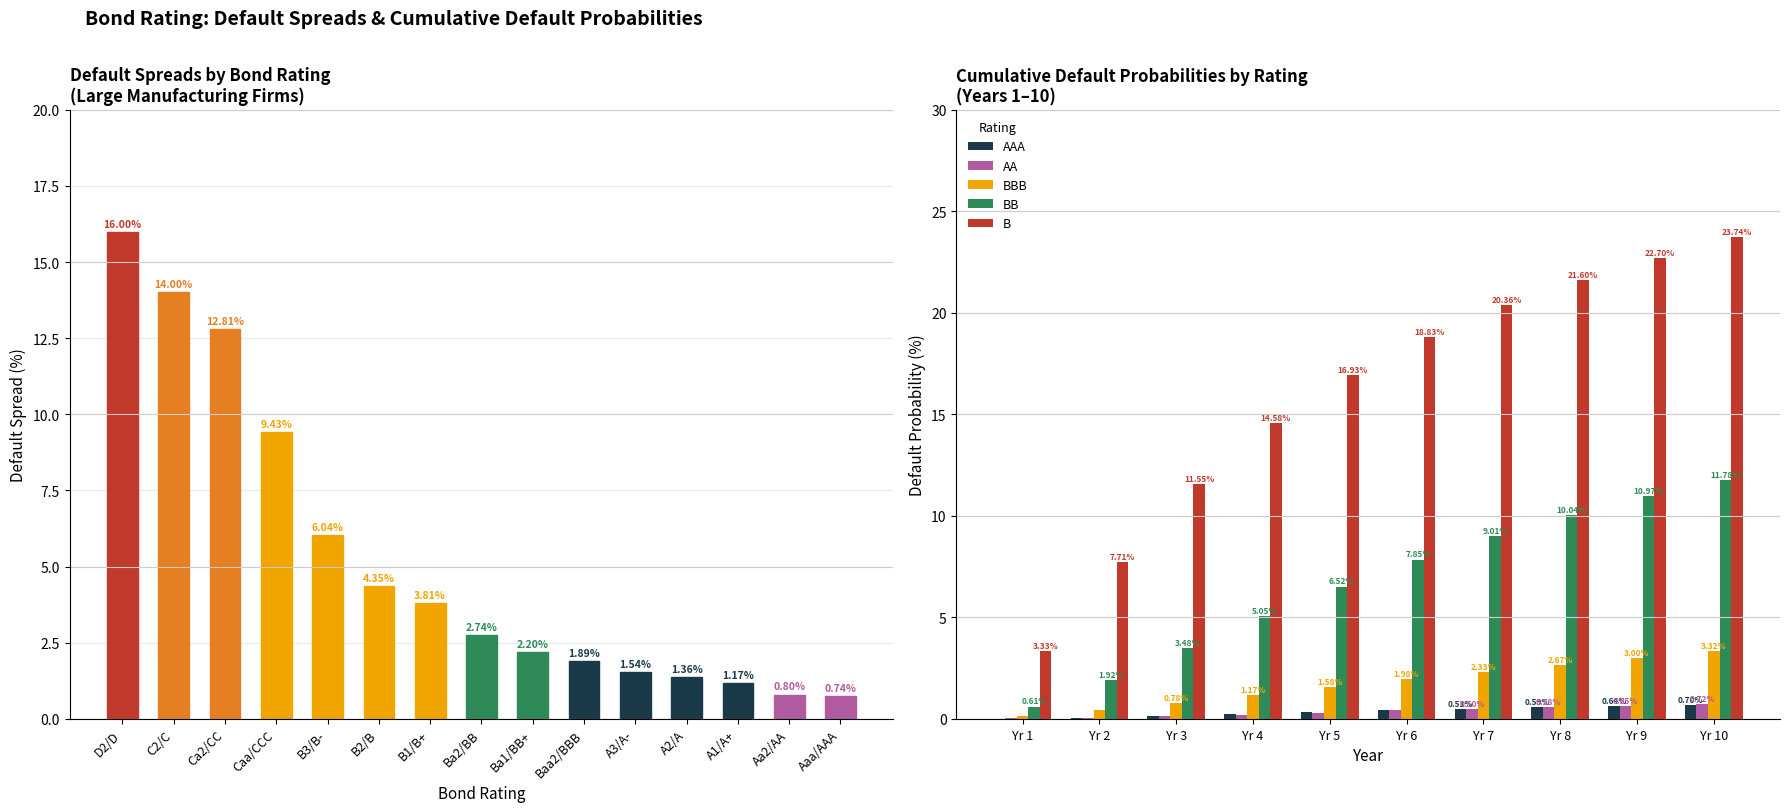

How many data points are above 2?

9